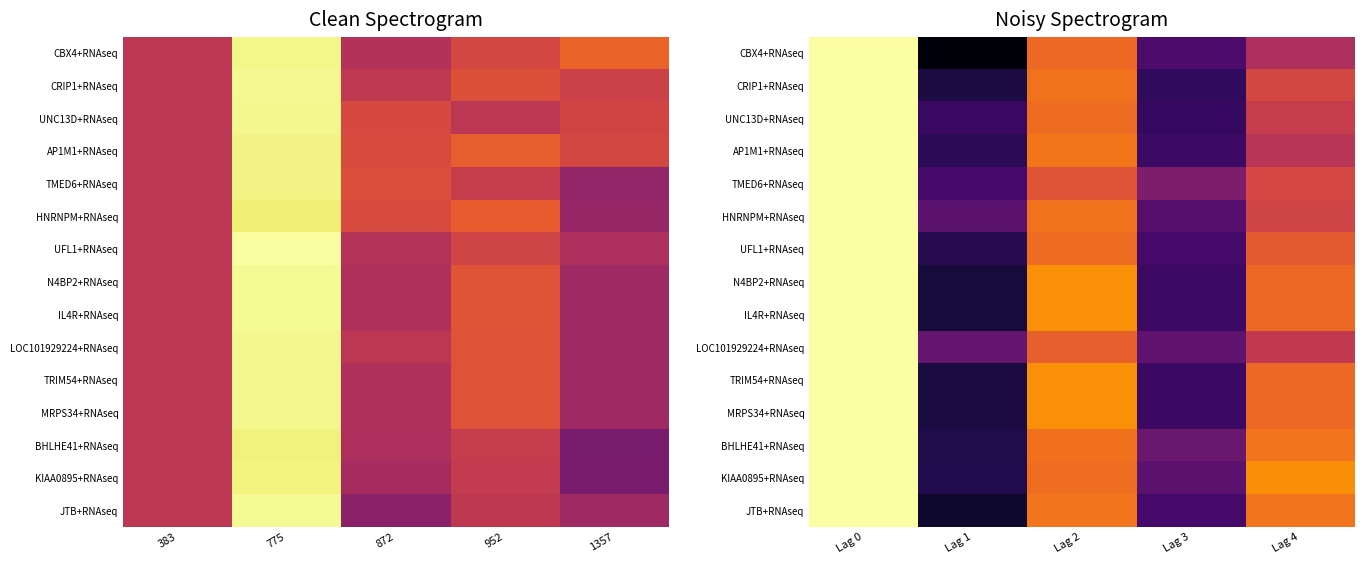

True or false: CBX4+RNAseq has a value of -0.2 at Lag 3.

False